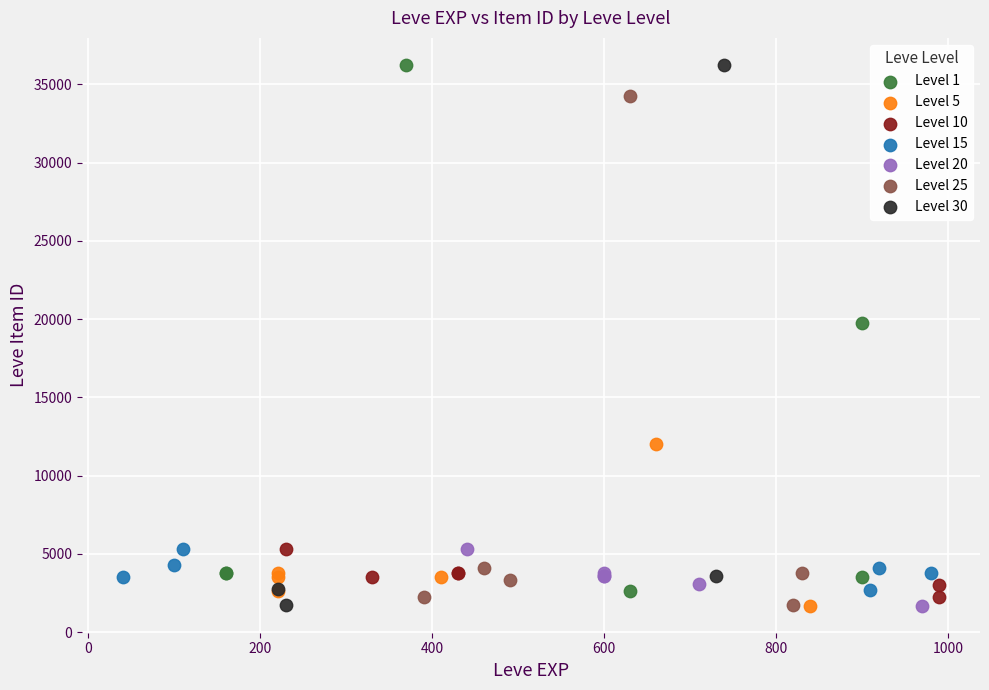

What are all the series names shown in the legend?

Level 1, Level 5, Level 10, Level 15, Level 20, Level 25, Level 30